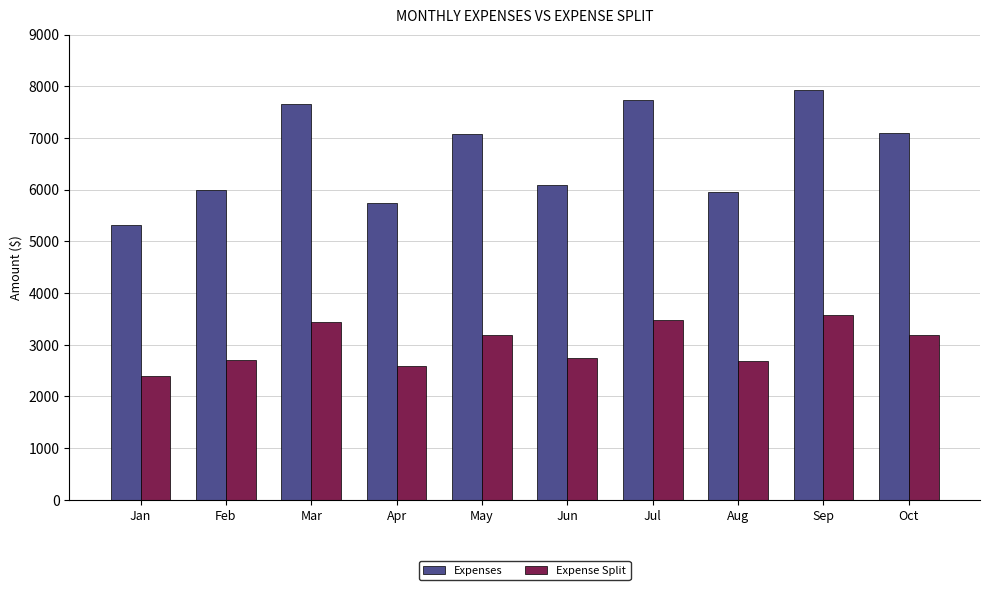

What is the difference between the second highest and second lowest values in the Expenses series?

1985.0